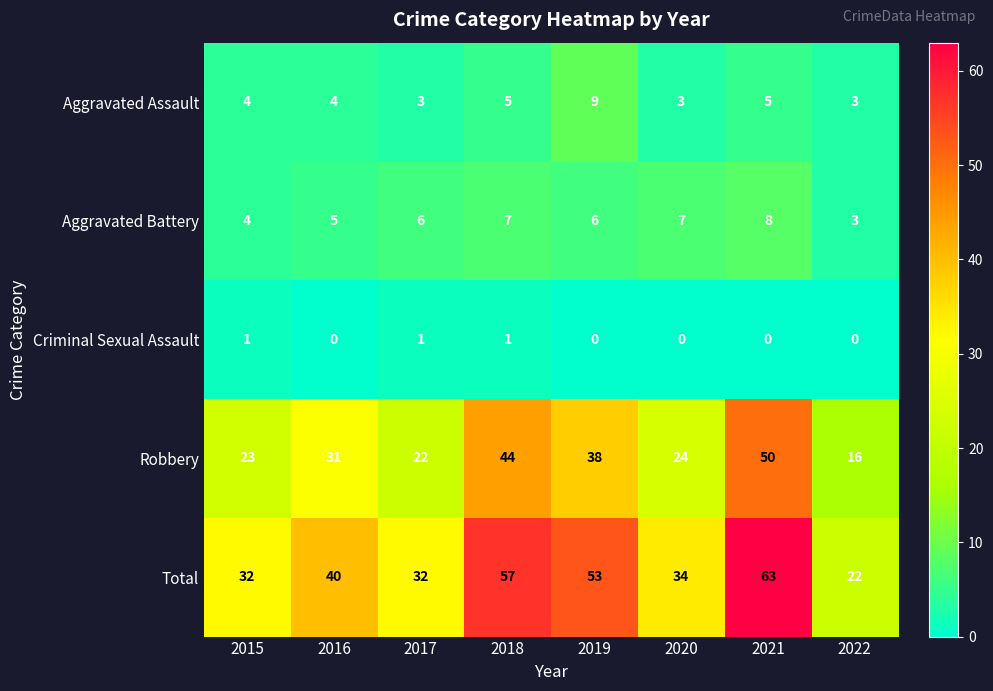

At which category is the sum across all series the highest?

2021